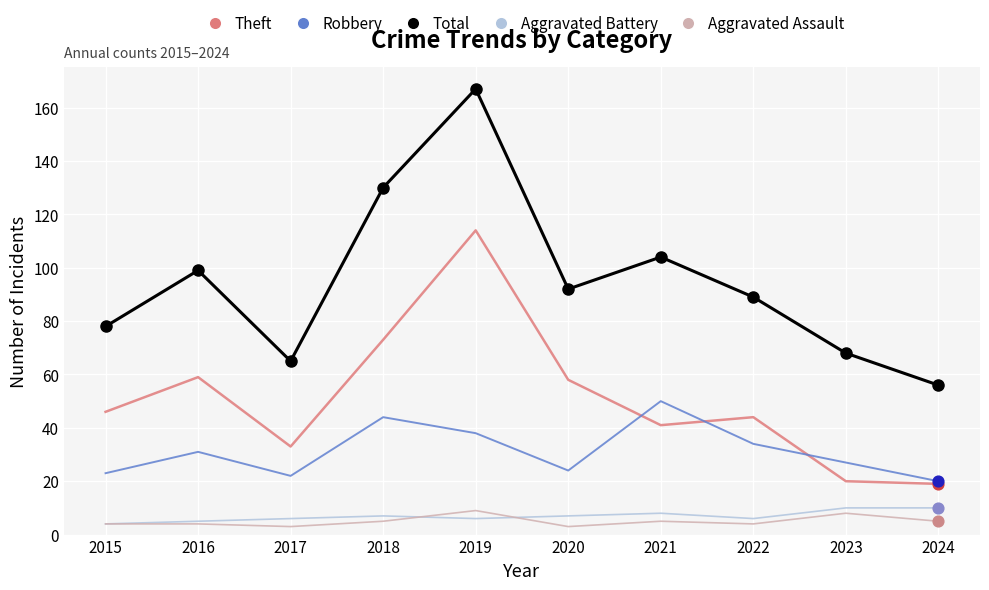

Which series has the largest total across all categories?

Total